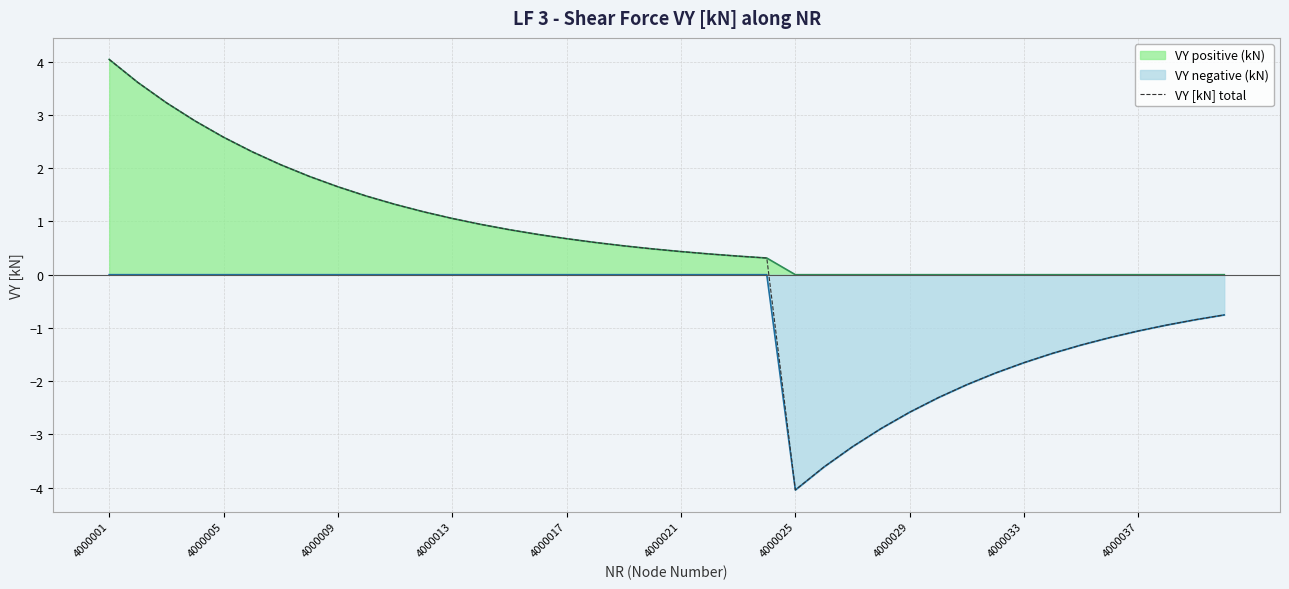

What is the maximum value shown in the chart?

4.0